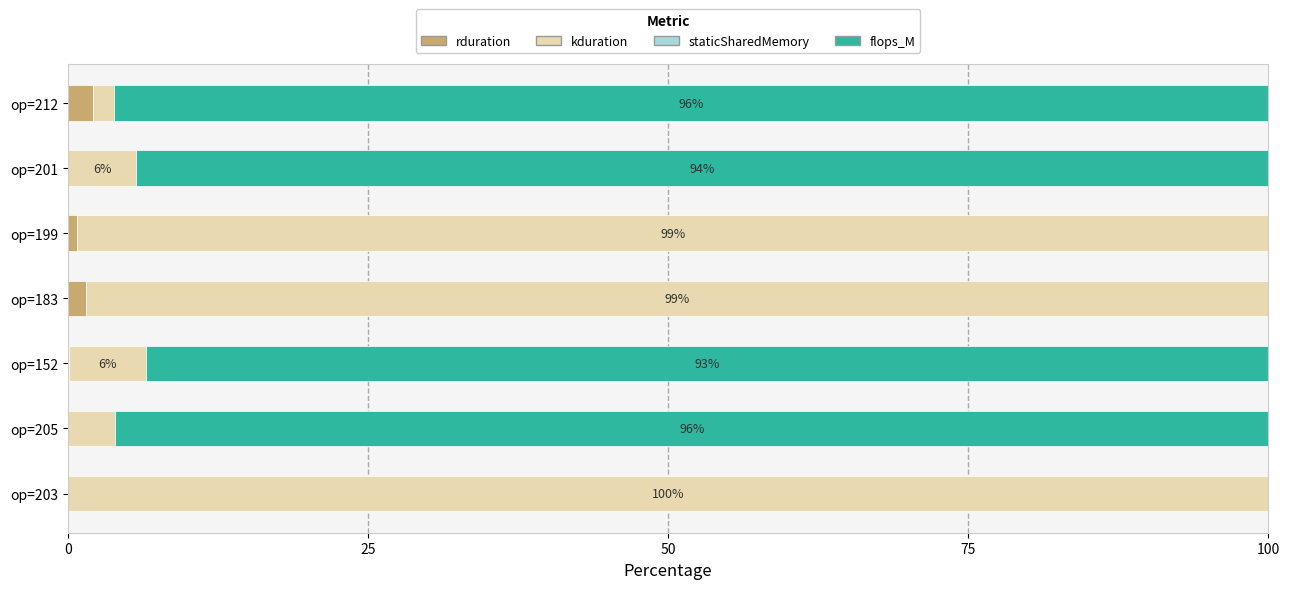

What is the maximum value for rduration?

2.1